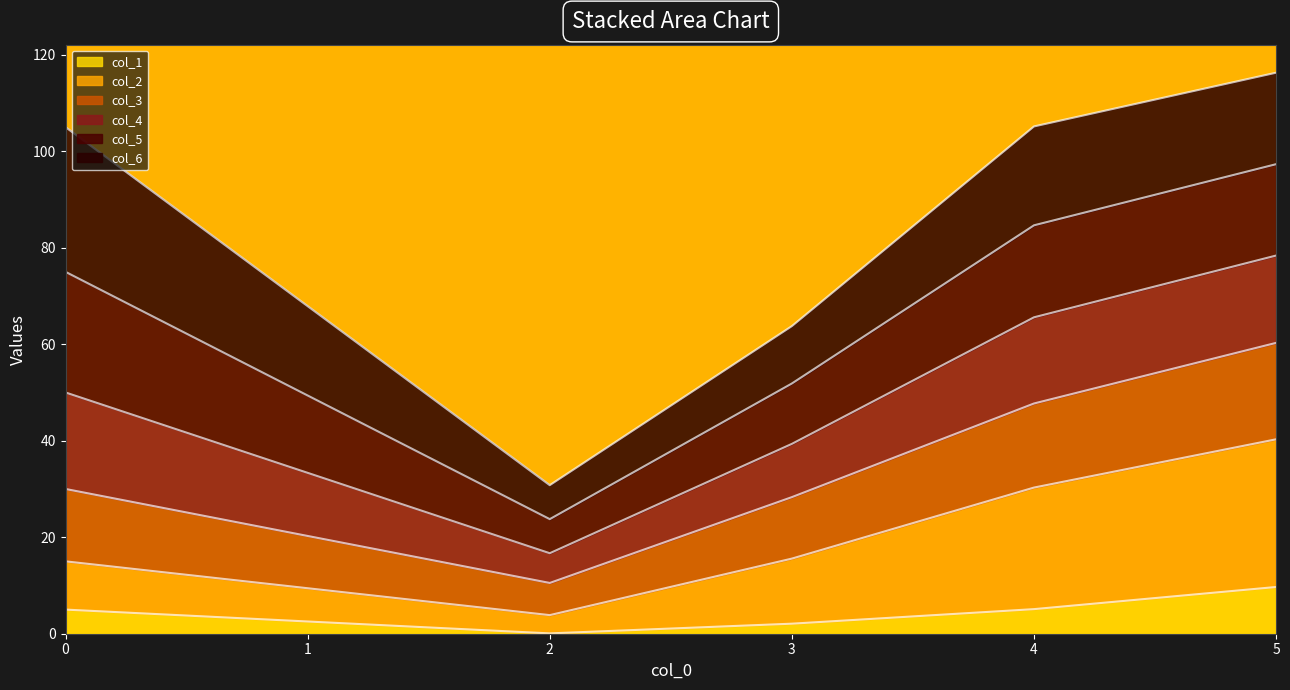

What is the maximum value for col_1?

9.7